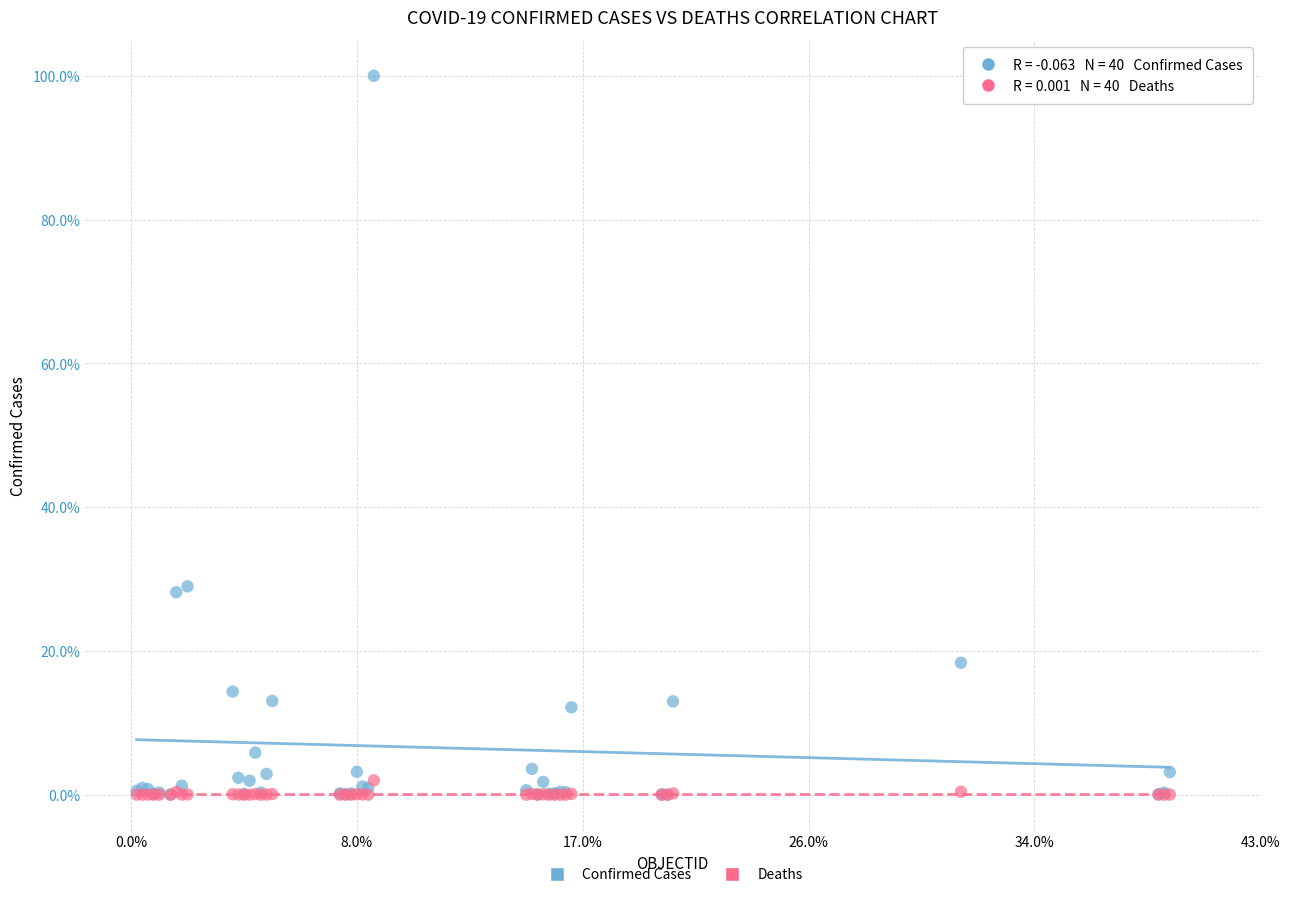

Which series contains the highest Y value?

Confirmed Cases